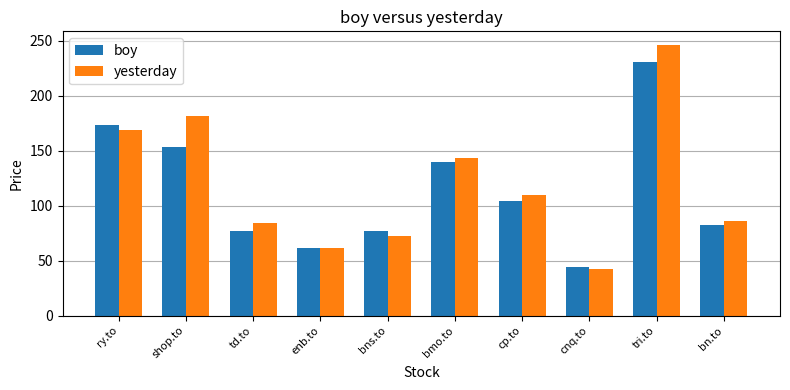

At which label does yesterday reach its peak?

tri.to